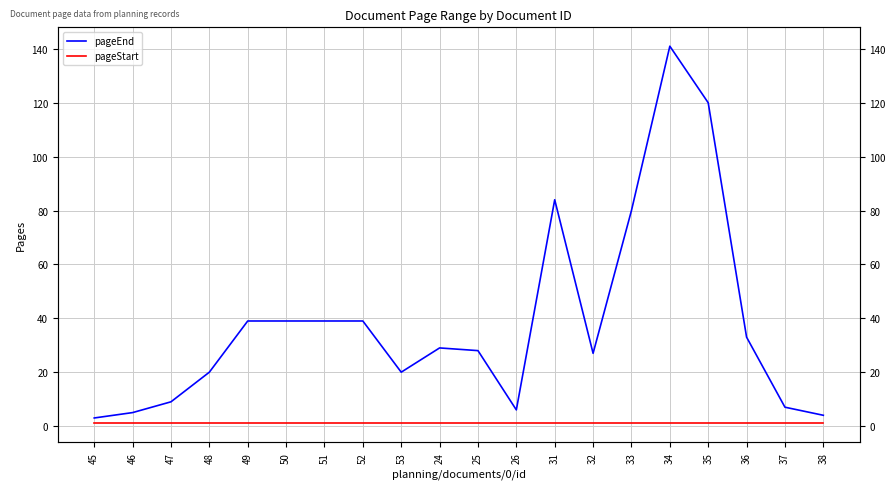

The value of pageStart at 24 is 1. True or false?

False